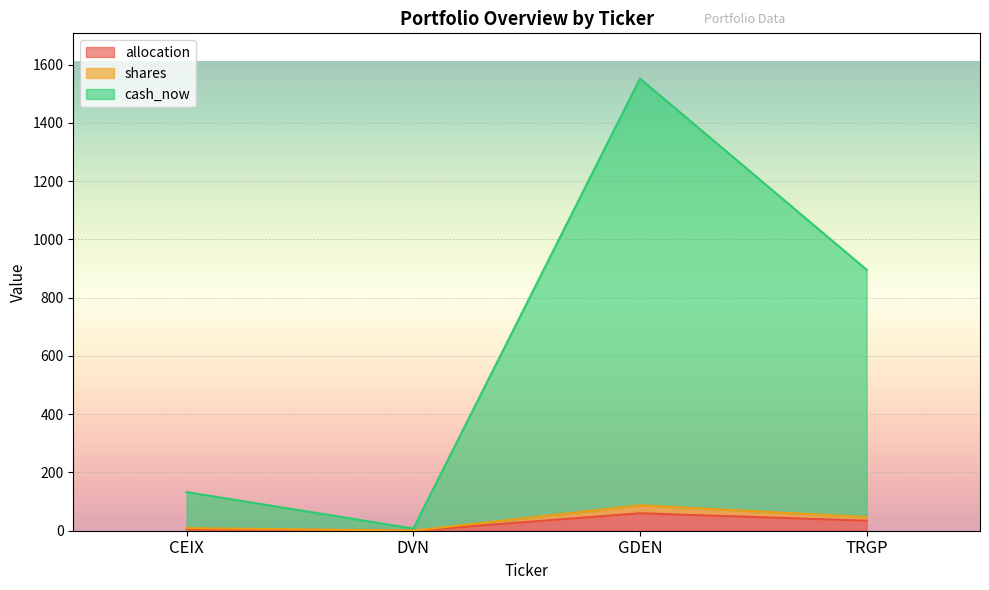

At which category is the sum across all series the highest?

GDEN